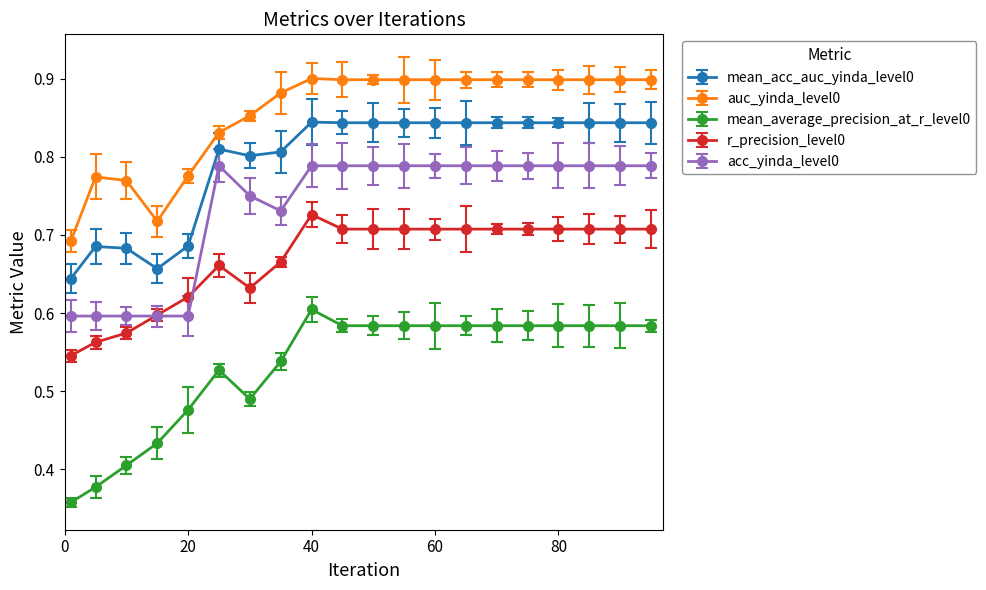

True or false: auc_yinda_level0 and acc_yinda_level0 cross at least once.

False